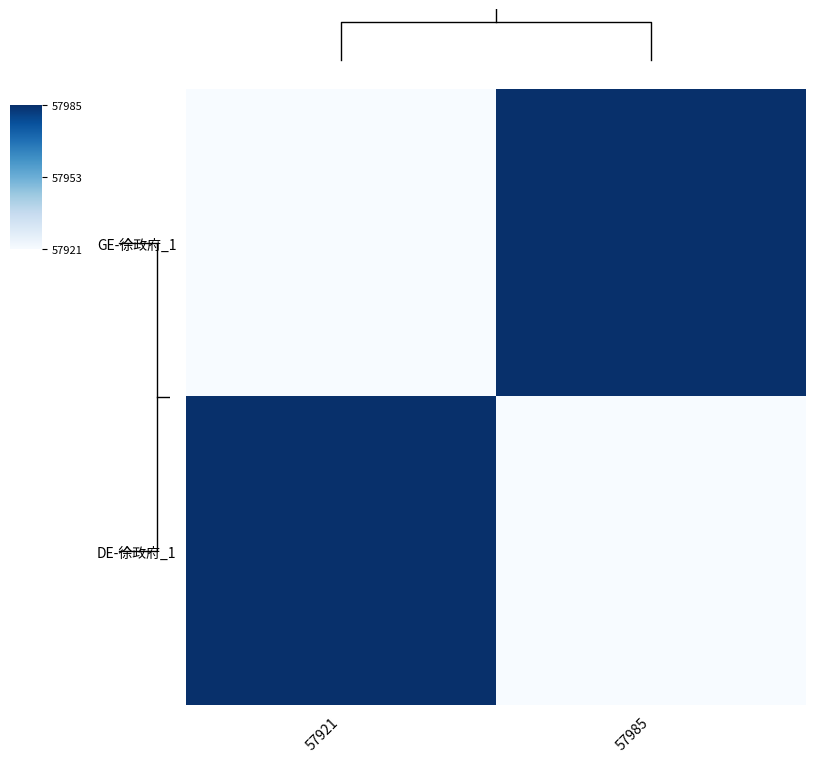

Reading left to right, transcribe all the data shown in this chart.

GE-徐政府_1: 57921=57921	57985=57985
DE-徐政府_1: 57921=57985	57985=57921